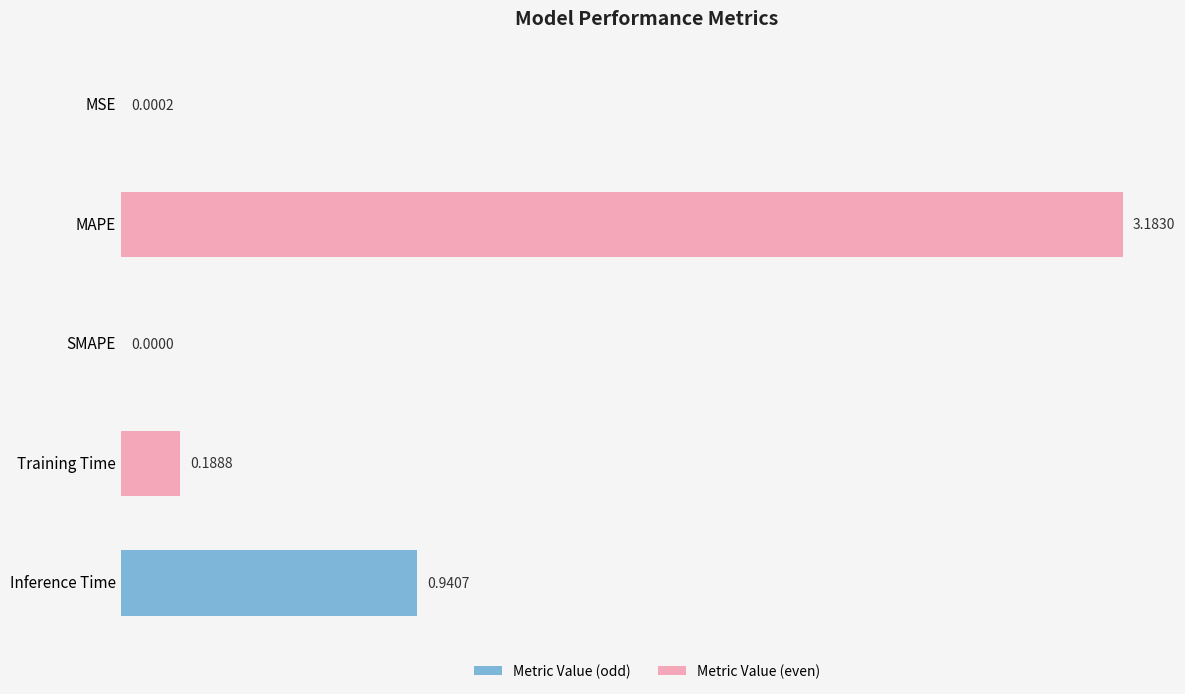

At which category does the chart reach its peak across all series?

MAPE